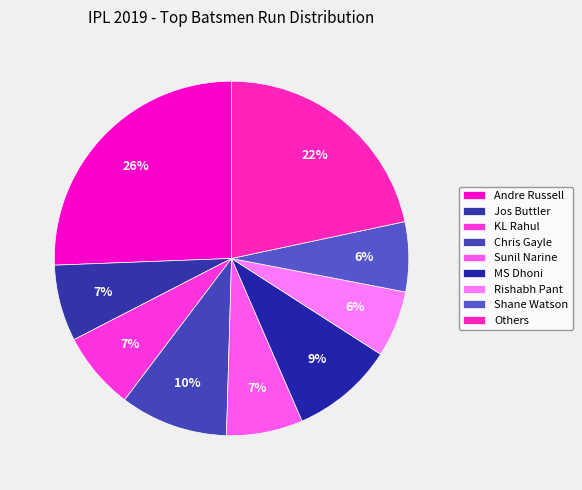

How many segments does this pie chart have?

9